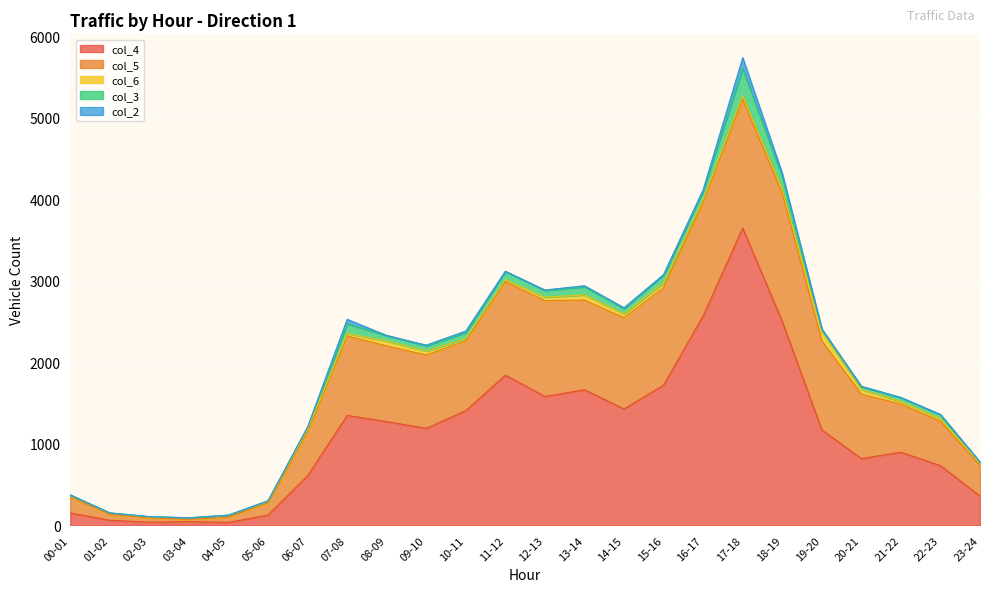

How many values in col_3 are above zero?

23